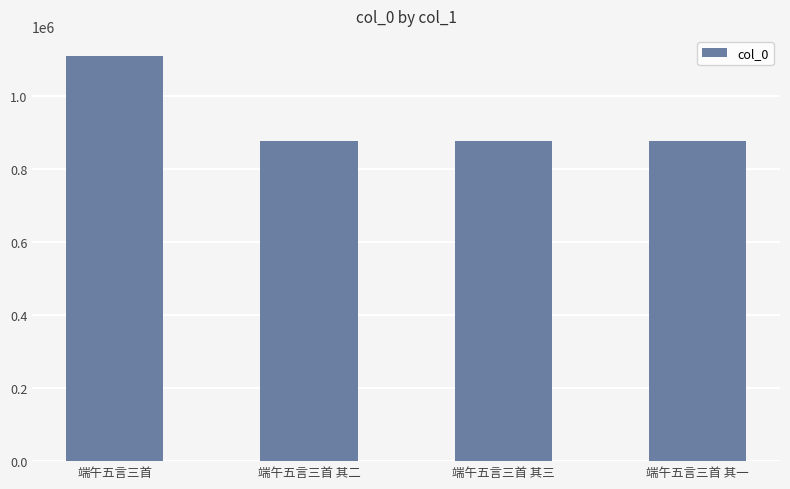

What is the sum of the values at 端午五言三首 其二 and 端午五言三首 其三?

1751961